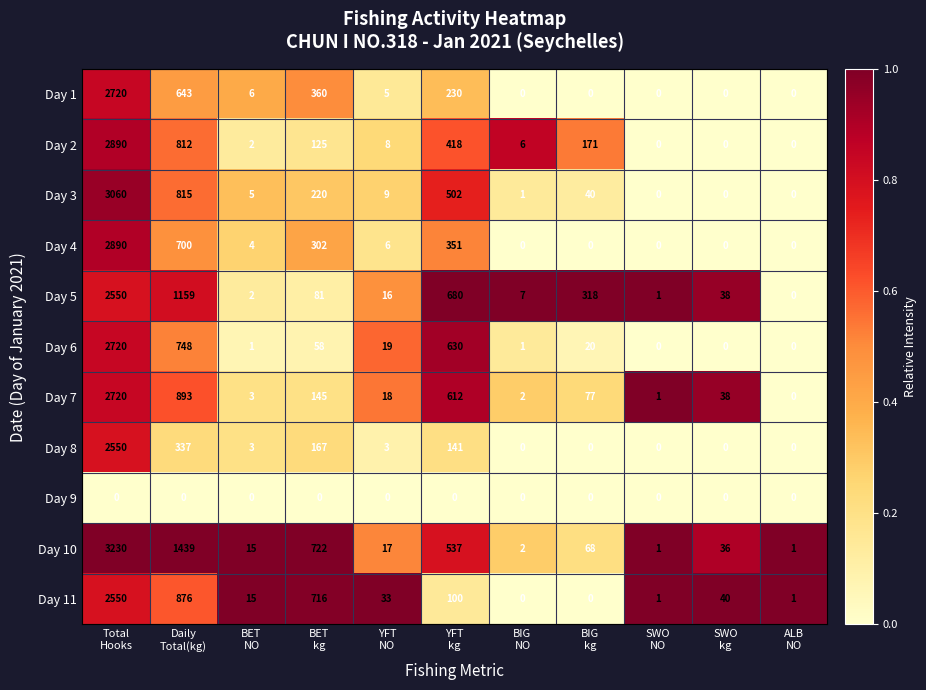

Which series has the largest range (max minus min)?

Day 10